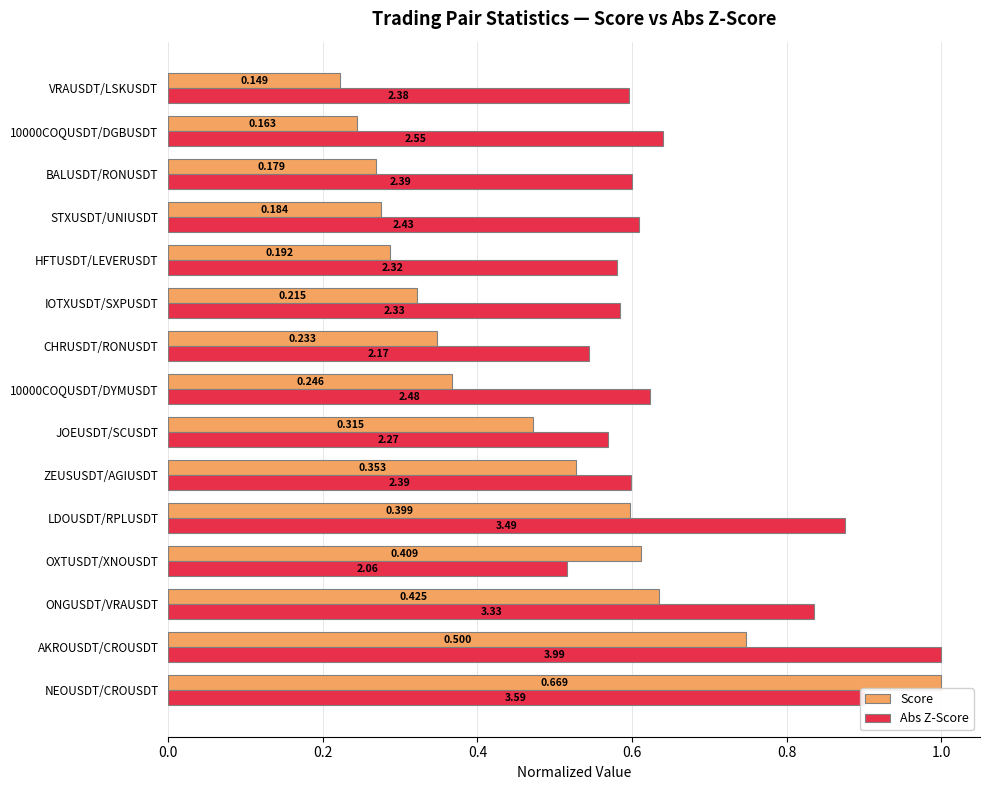

What are all the series names shown in the legend?

Score, Abs Z-Score